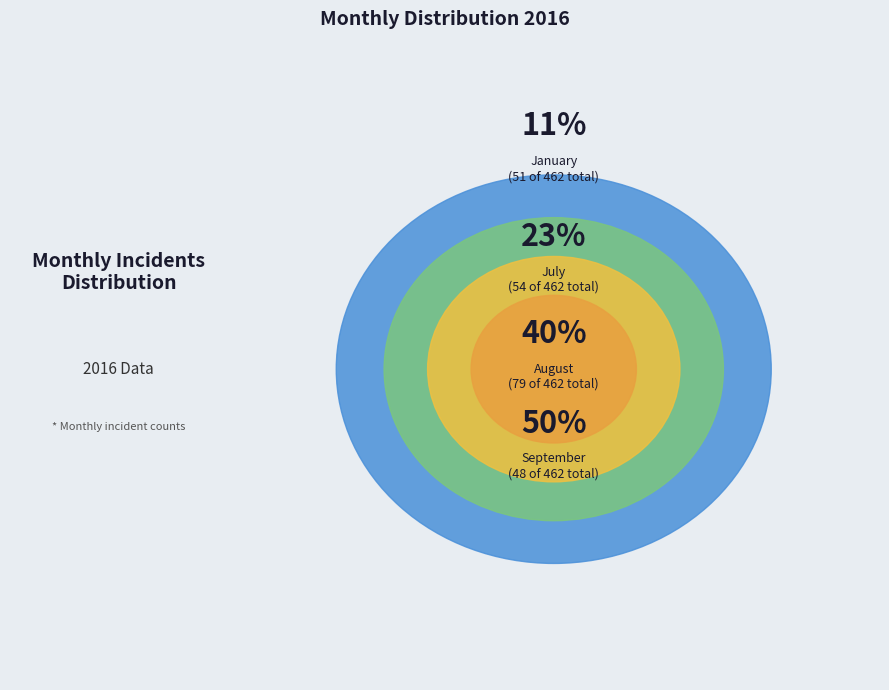

Does April represent more than half of the total?

No